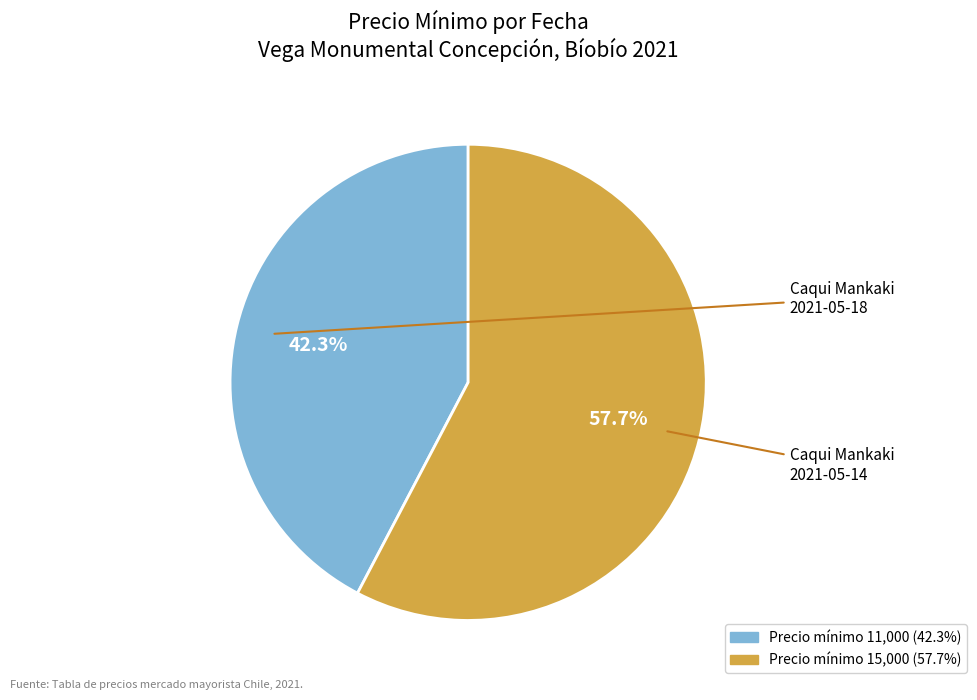

Is there a majority slice in this chart?

Yes